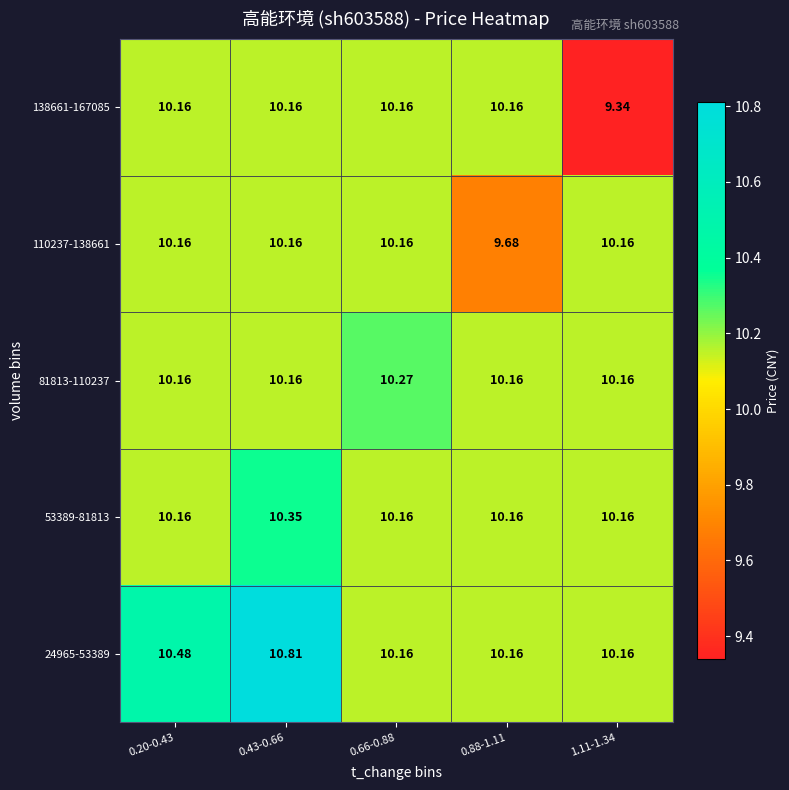

How many categories are shown in the chart?

5